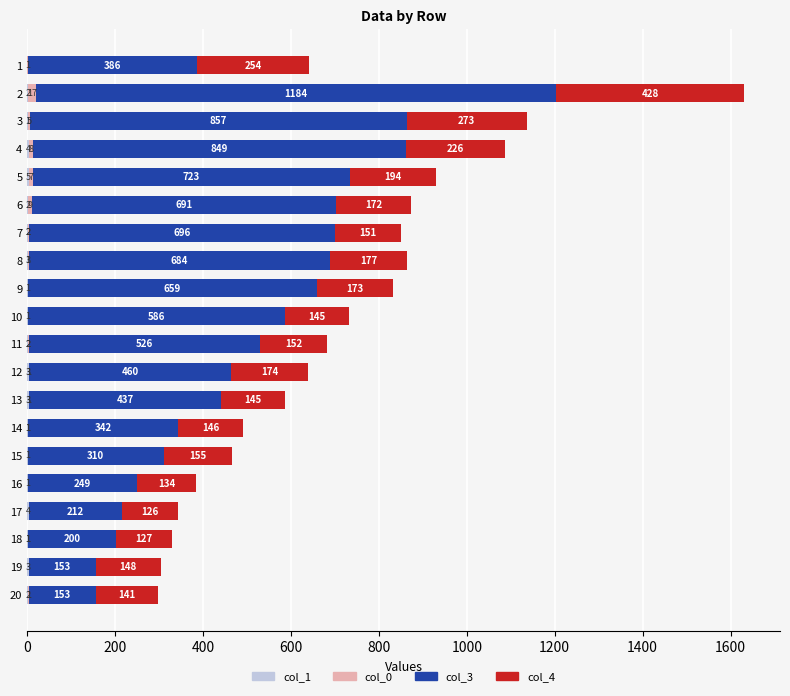

What is the total value across all series at 20?

297